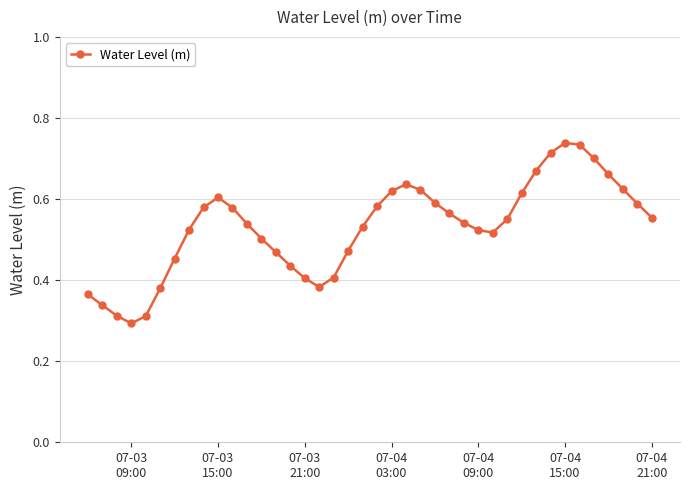

Count the values in the range 0 to 1.

40